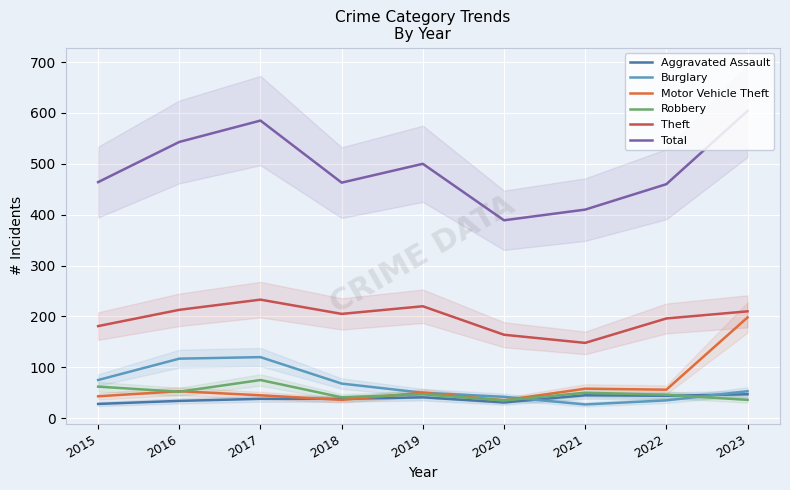

Between 2015 and 2022, which series saw the biggest shift?

Burglary